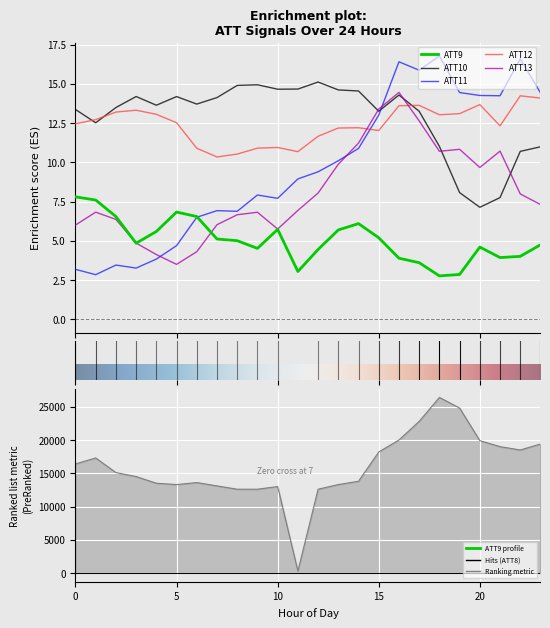

True or false: ATT13 has more than 2 points higher than both neighbors.

True